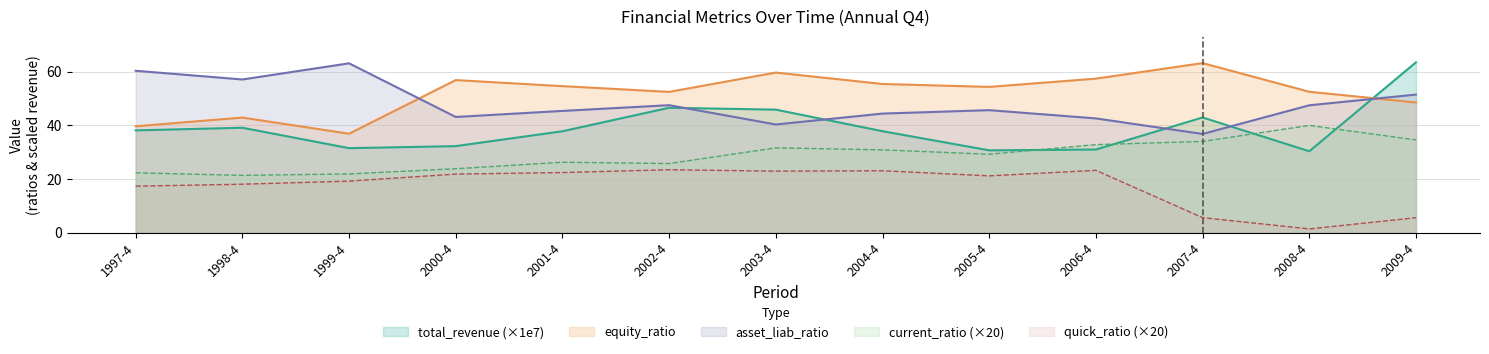

What is the greatest value displayed?

63.5